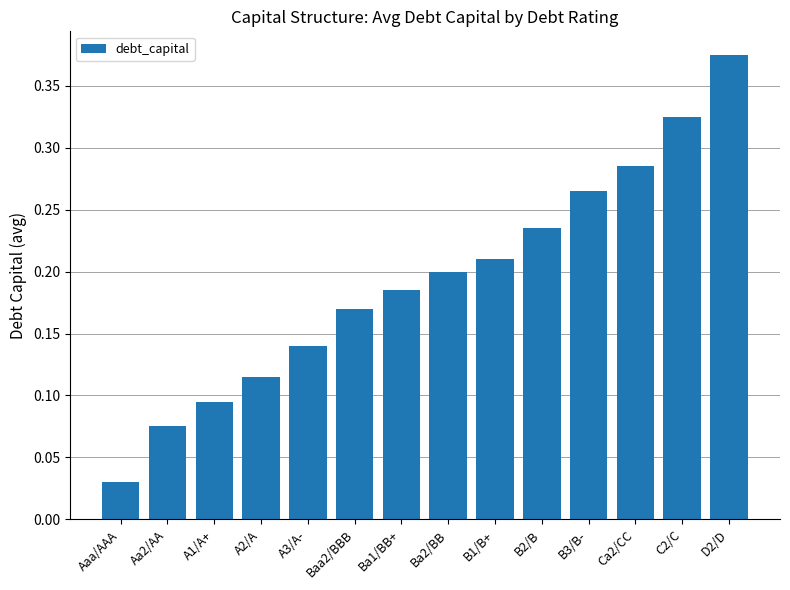

Rank the categories by value from lowest to highest.

Aaa/AAA, Aa2/AA, A1/A+, A2/A, A3/A-, Baa2/BBB, Ba1/BB+, Ba2/BB, B1/B+, B2/B, B3/B-, Ca2/CC, C2/C, D2/D